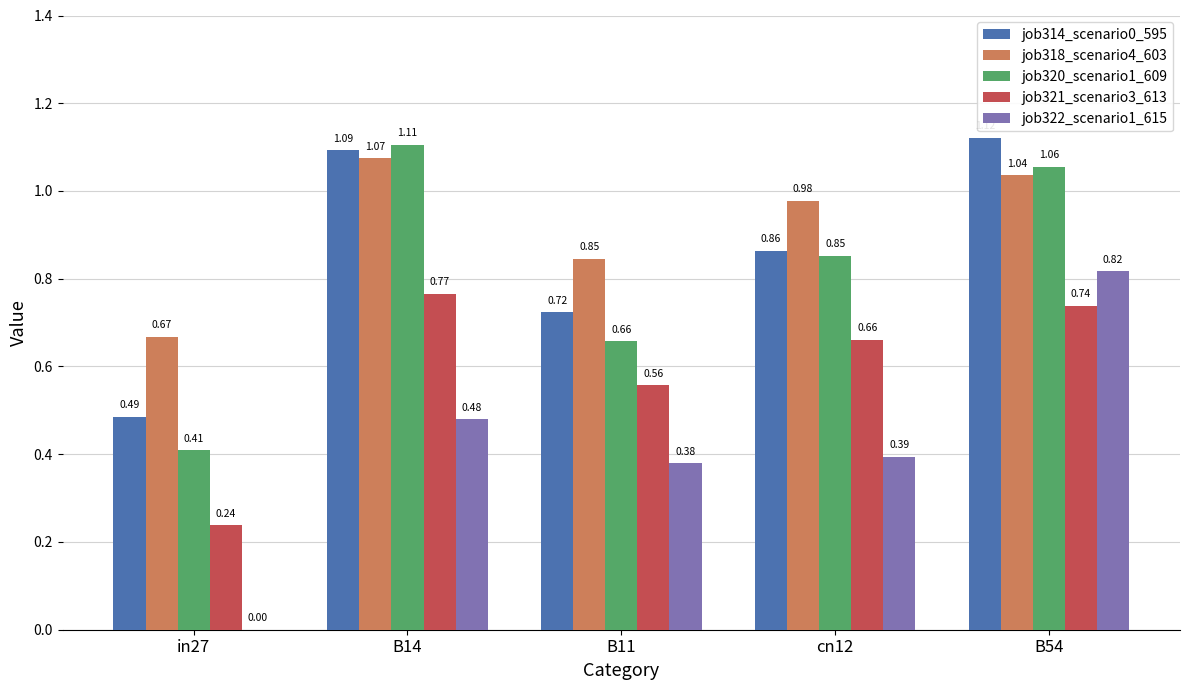

At which category is the sum across all series the highest?

B54